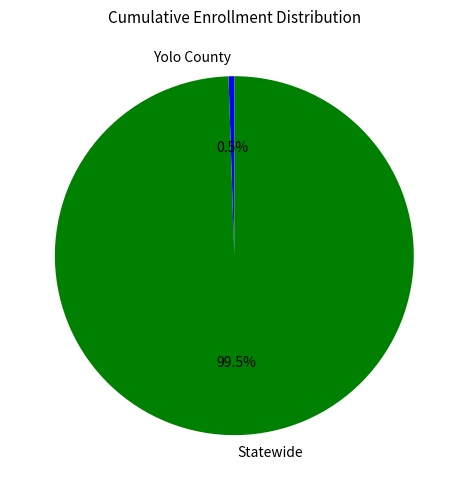

Rank the categories by value from highest to lowest.

Statewide, Yolo County